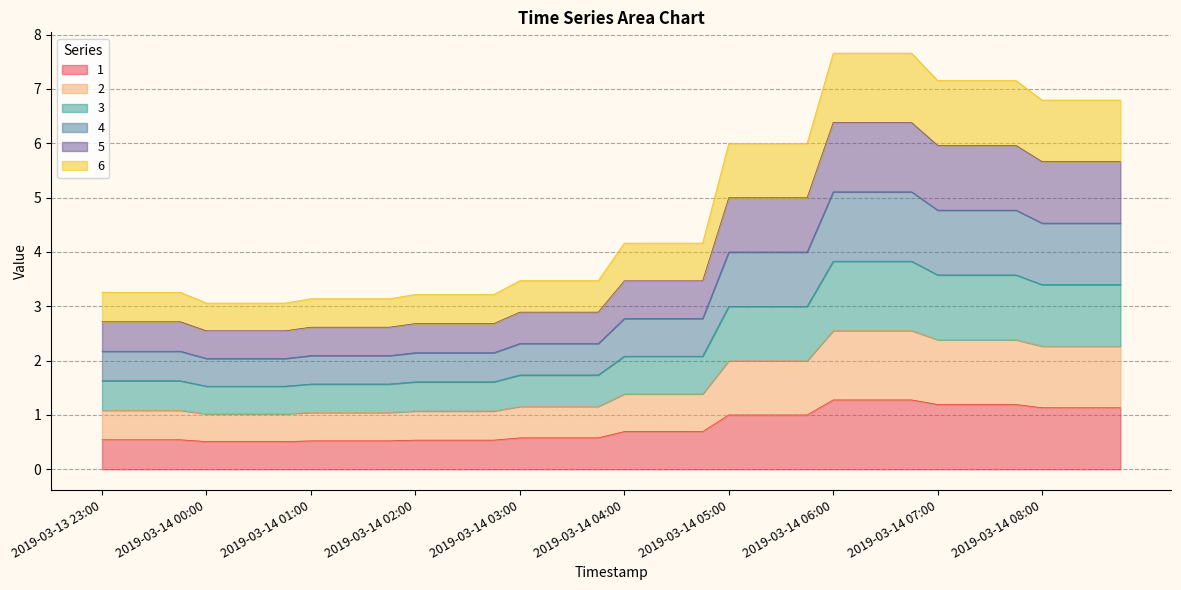

How many series are shown in this chart?

6